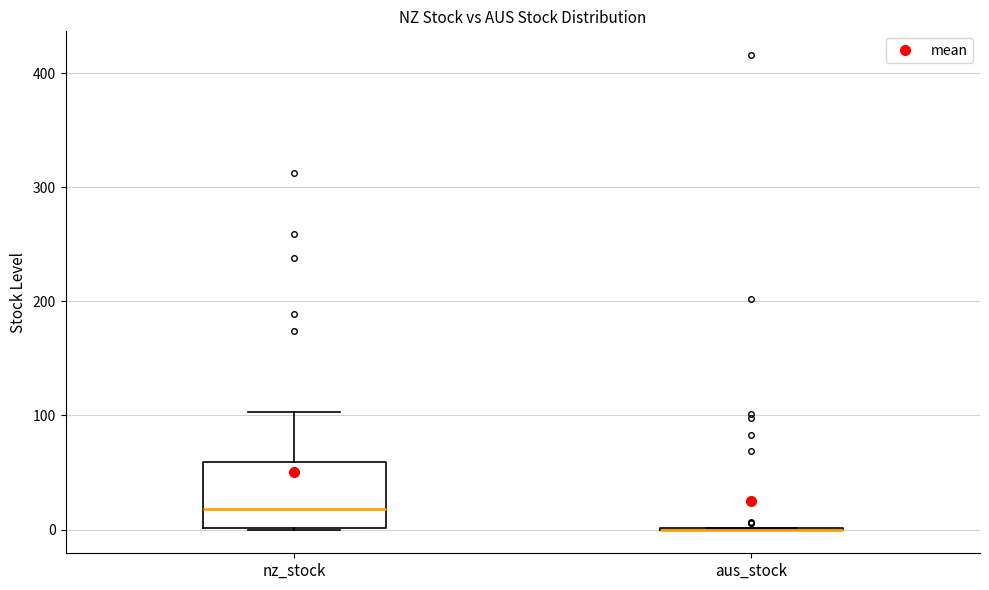

Reading left to right, read every box against the y-axis: the position of its median line, the range the box covers, and the ends of its whiskers. The values are not printed on the chart, so give them approximately, as read against the axis.

nz_stock: median 20, box 0 to 60, whiskers 0 to 100
aus_stock: box collapsed to a line at 0, whiskers 0 to 0